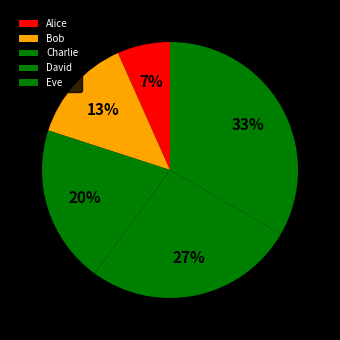

How much of the chart is everything except Alice?

93.3%